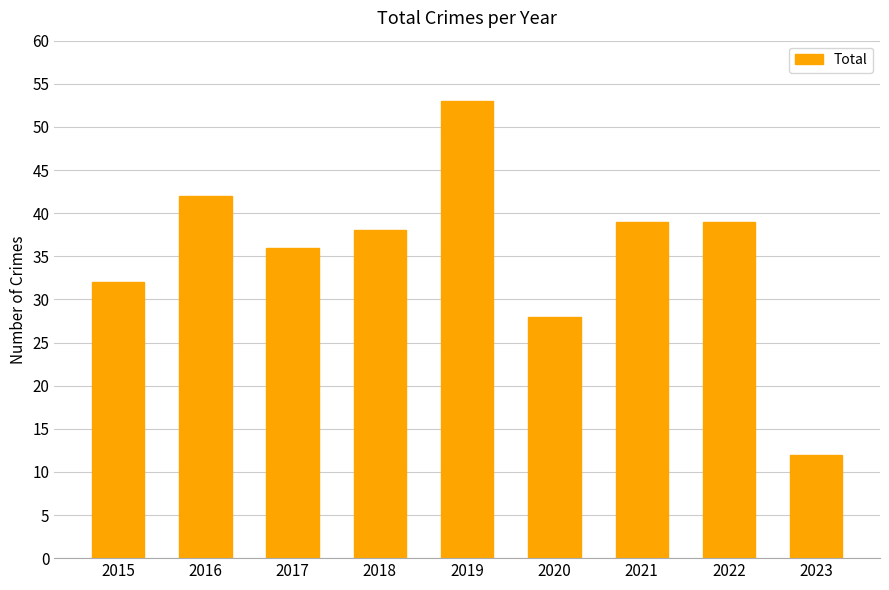

Approximately how many times larger is the value at 2022 compared to 2018?

1.0